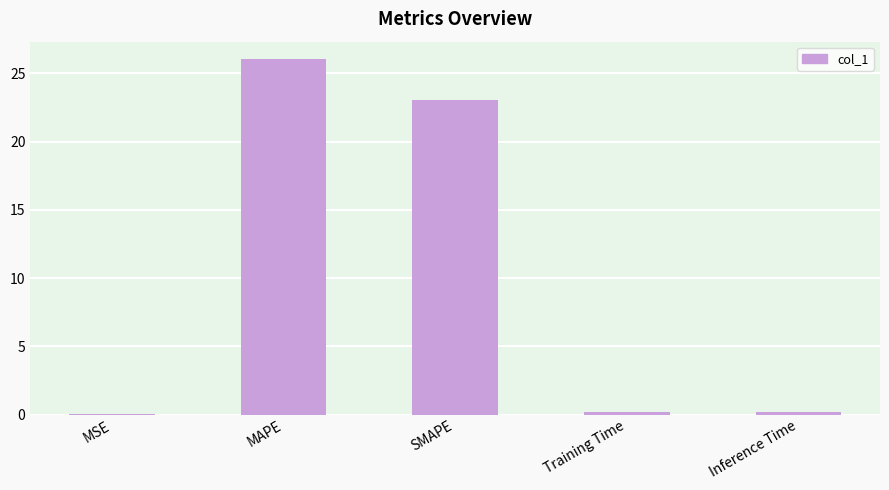

Read the value at Inference Time.

0.2